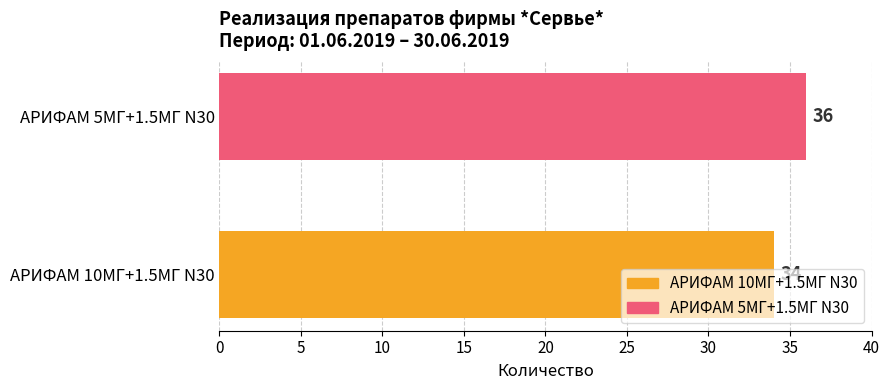

What is the sum of all values?

70